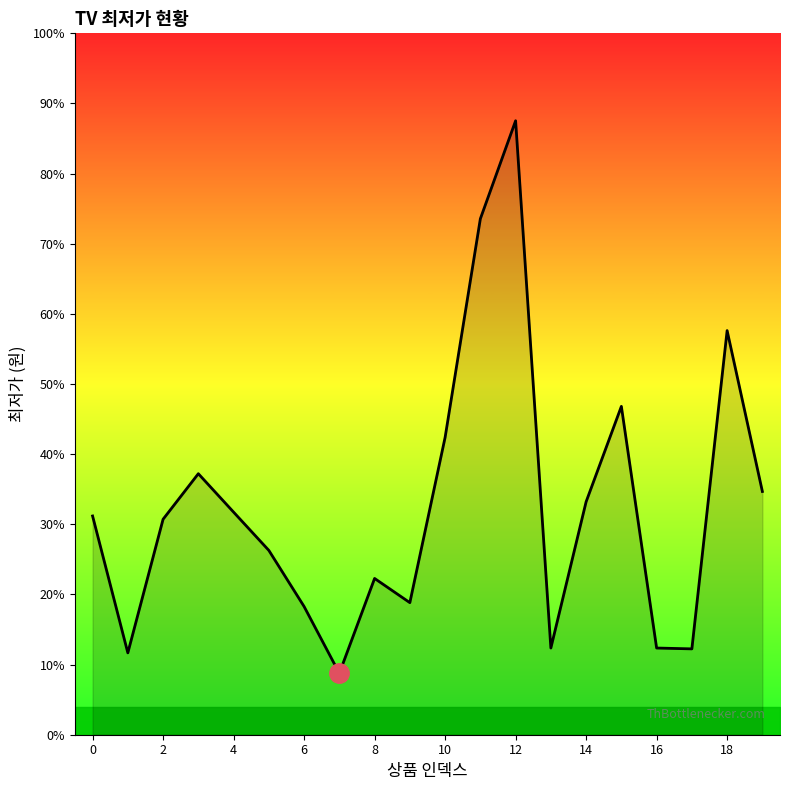

What is the value of the 18th point from the left?

306000